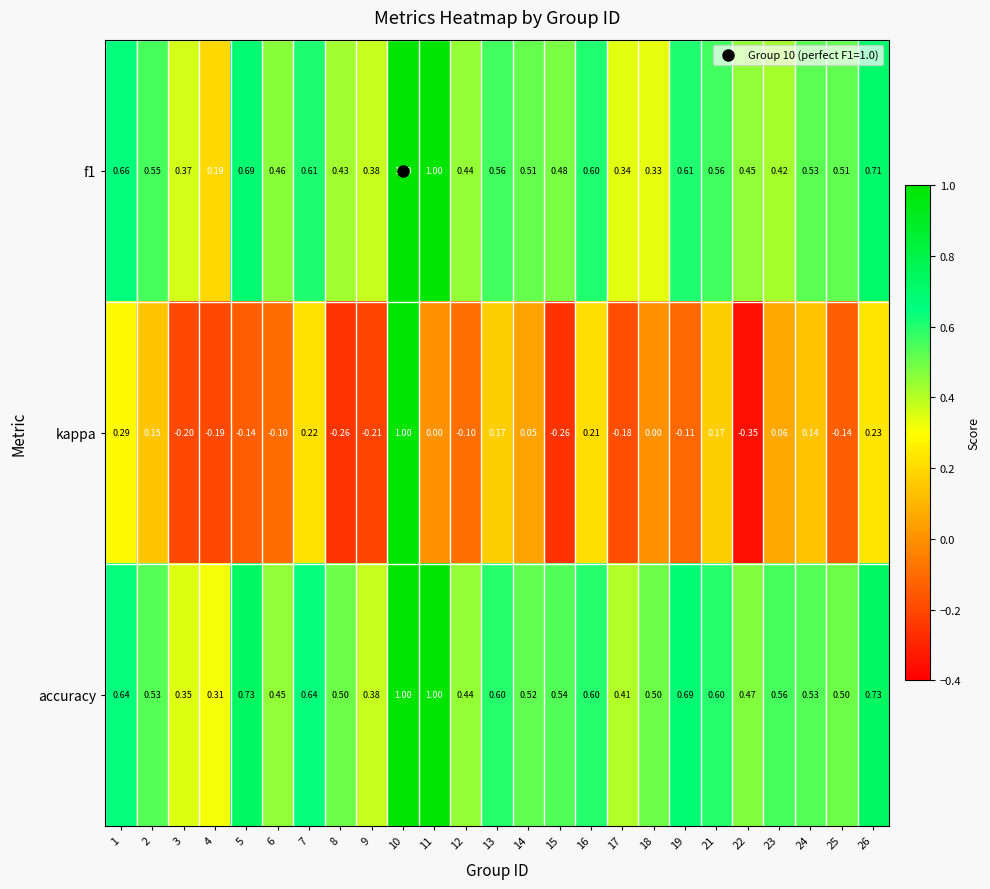

Which series has the widest spread of values?

kappa